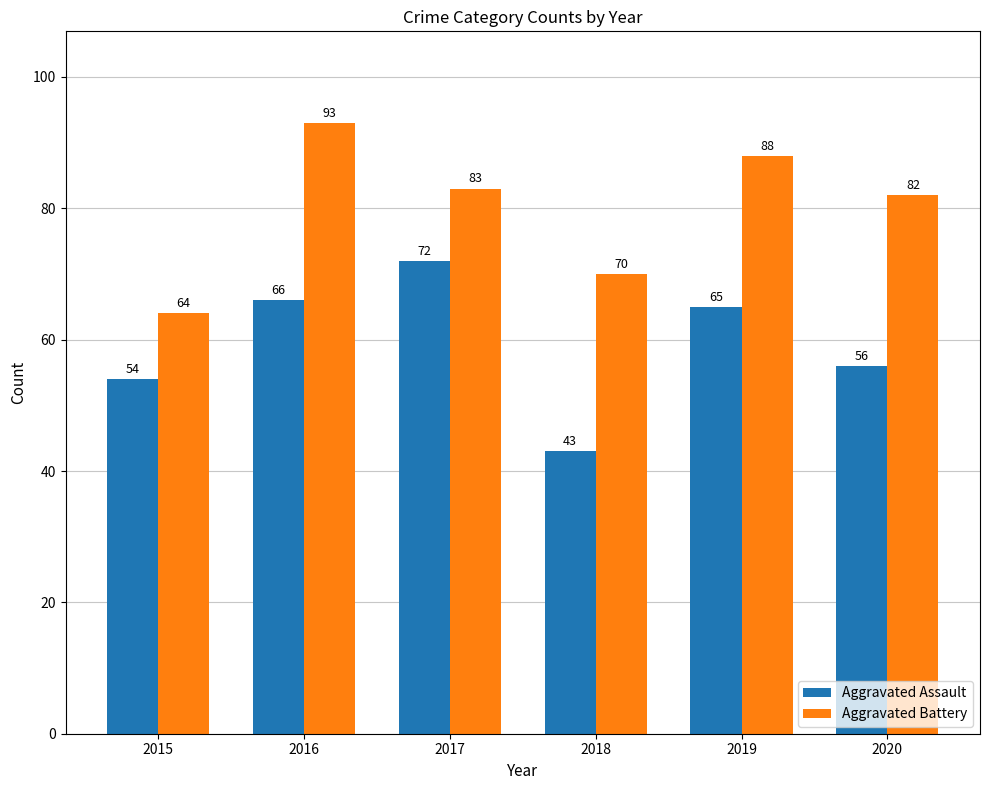

List the labels in order of Aggravated Battery value, largest first.

2016, 2019, 2017, 2020, 2018, 2015